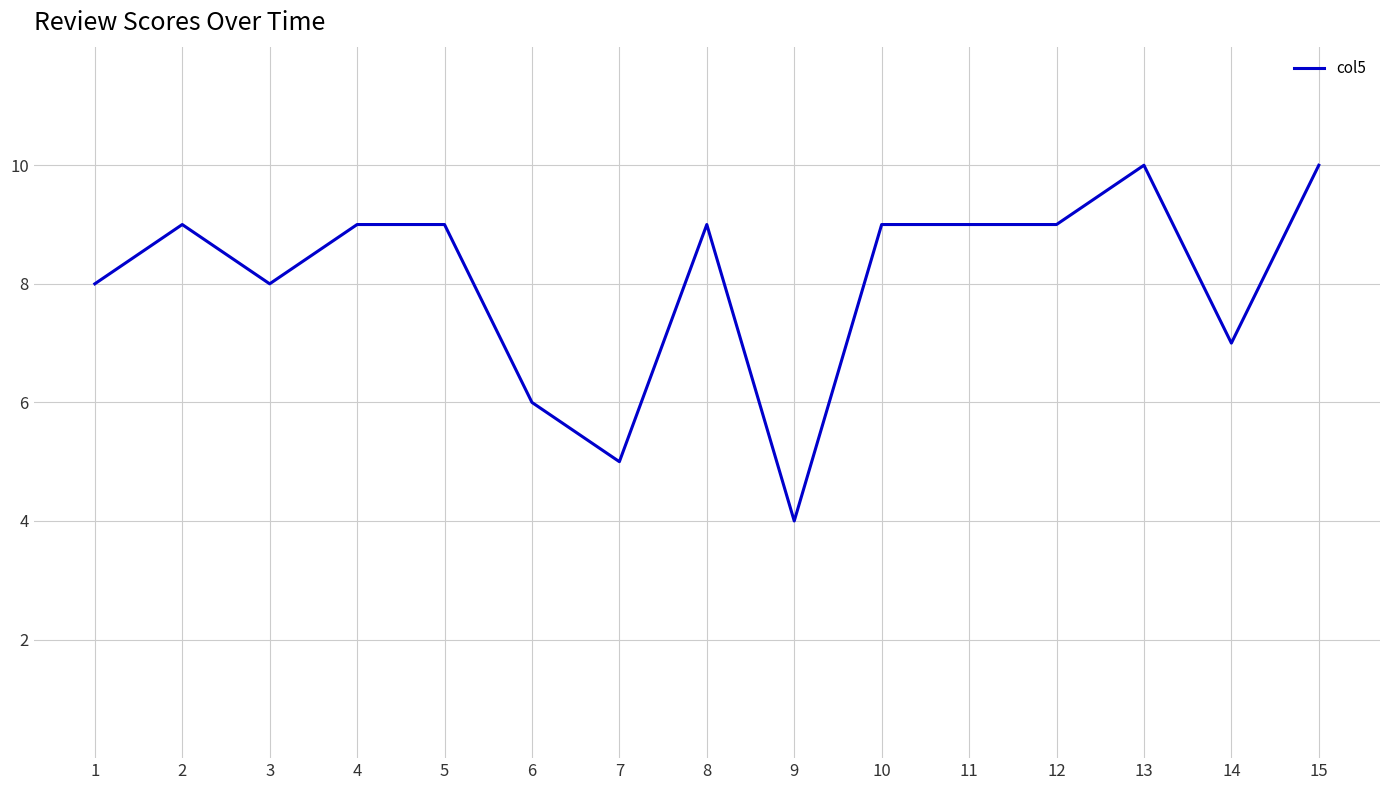

Count the number of categories in the chart.

15